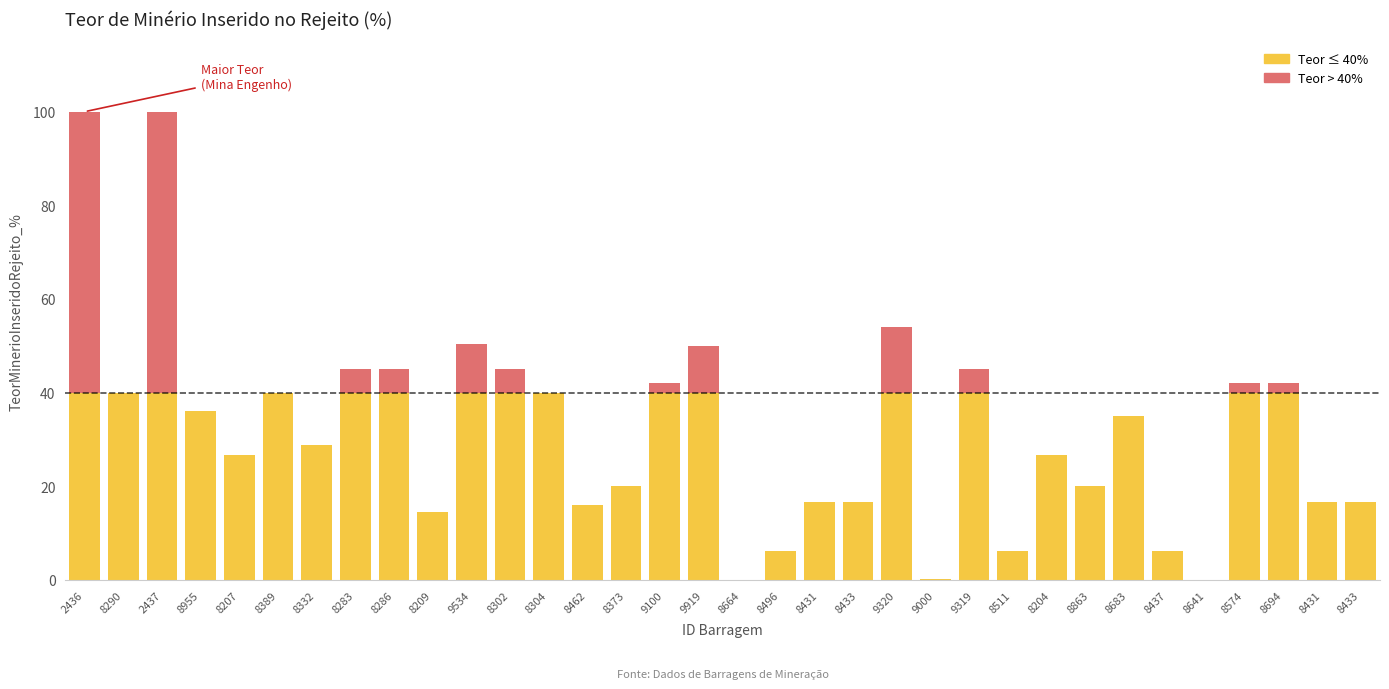

Does the chart contain stacked bars?

Yes